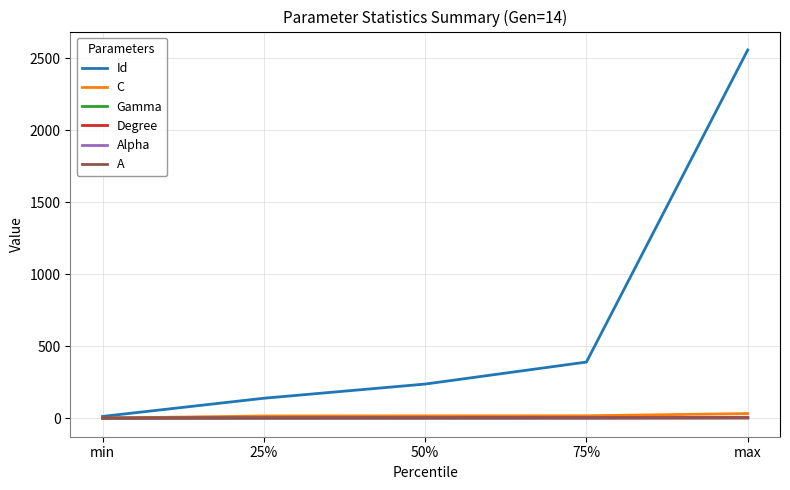

True or false: Id has more than 0 interior local peaks.

False